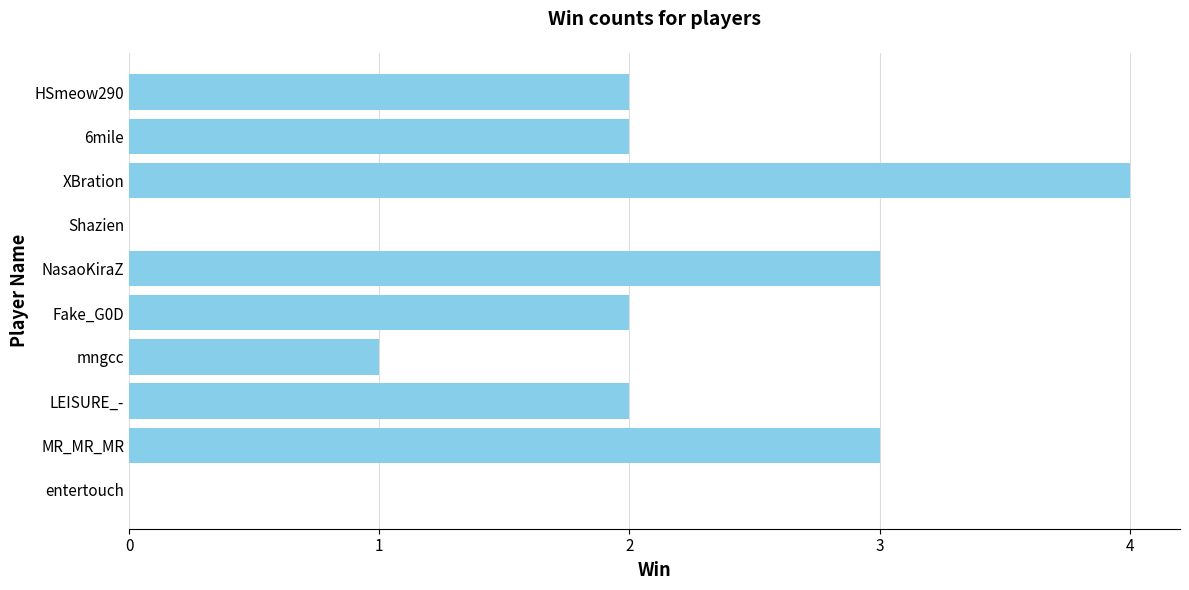

Count the values in the range 1 to 3.

7